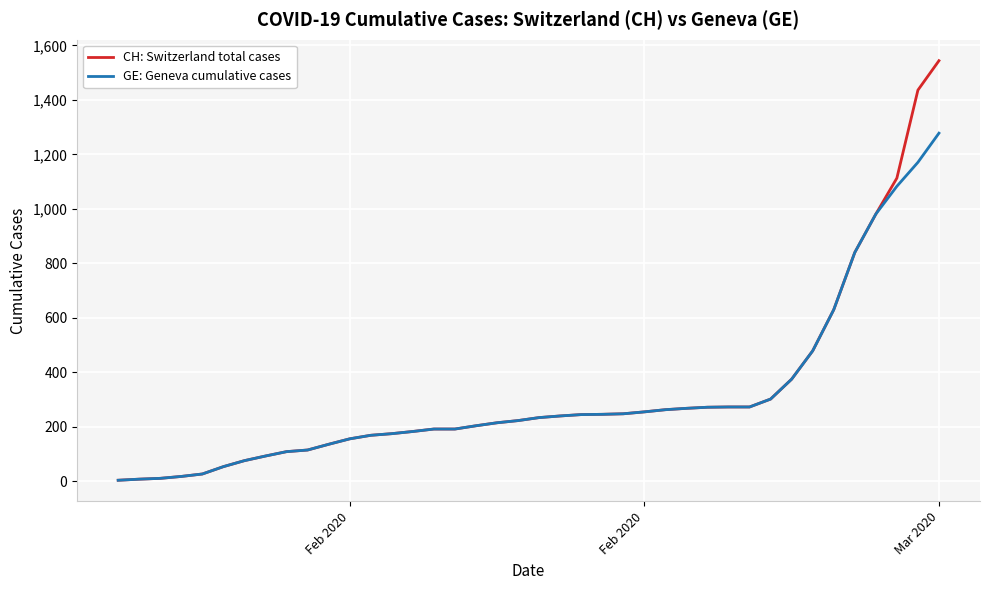

How many series are shown in this chart?

2